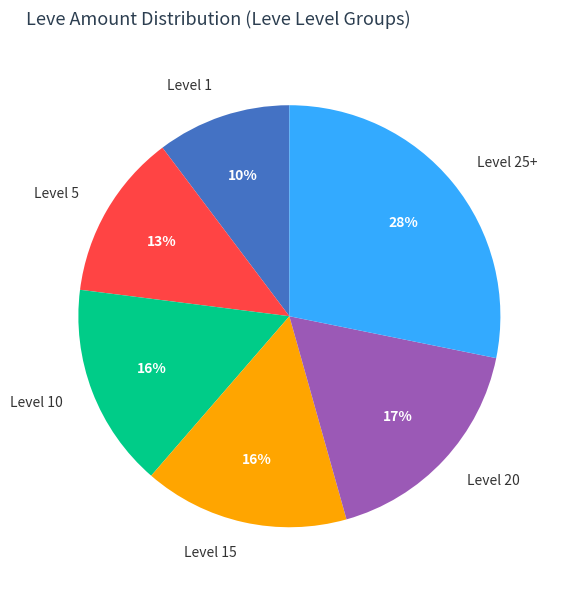

To the nearest percent, what is the average slice percentage?

17%